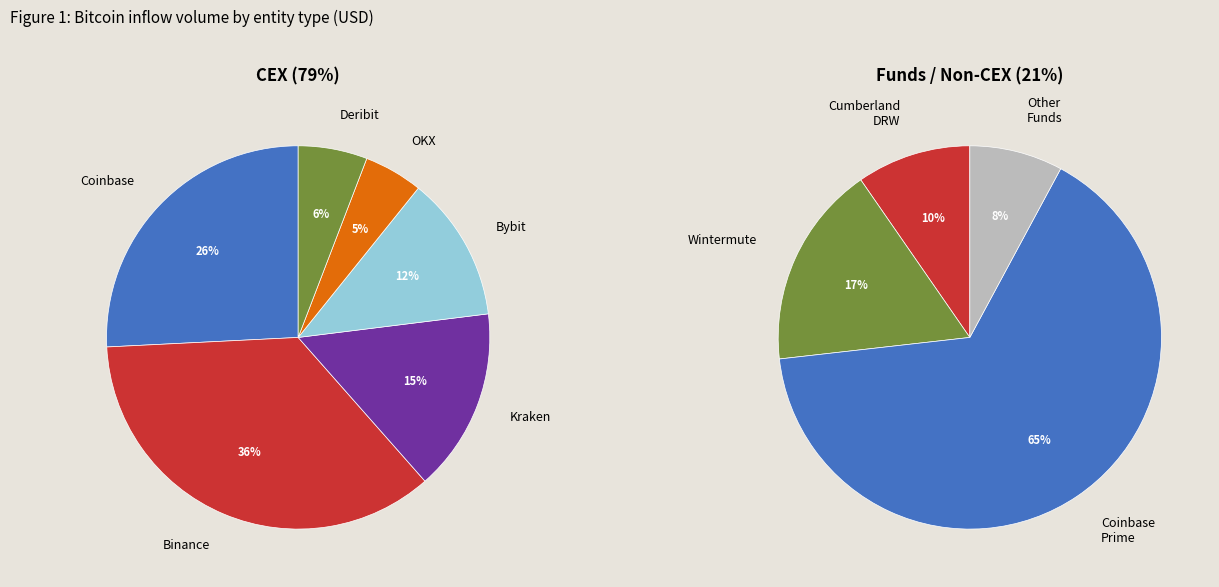

The Coinbase slice represents 31% of the pie. True or false?

False